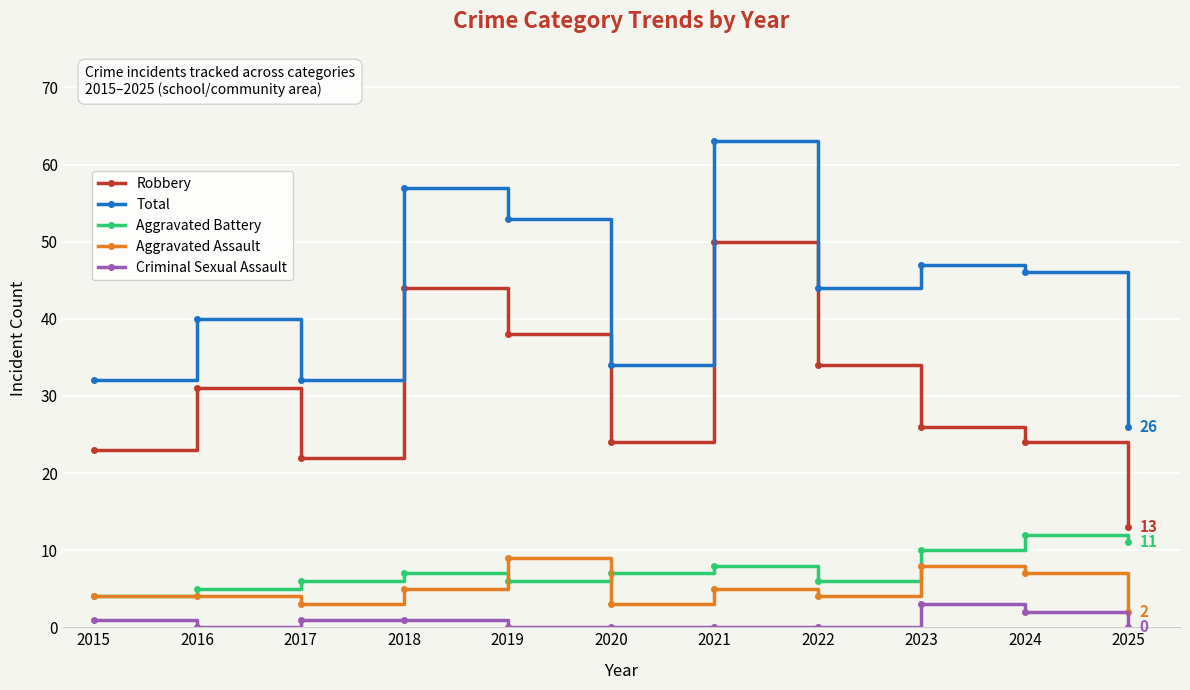

How many lines are shown in the chart?

5